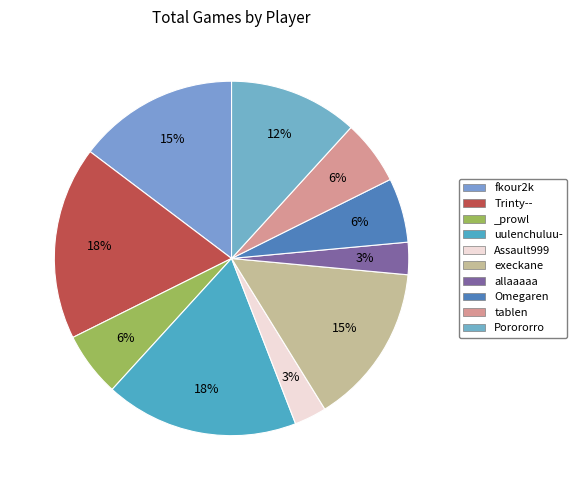

Is fkour2k the majority of the pie?

No